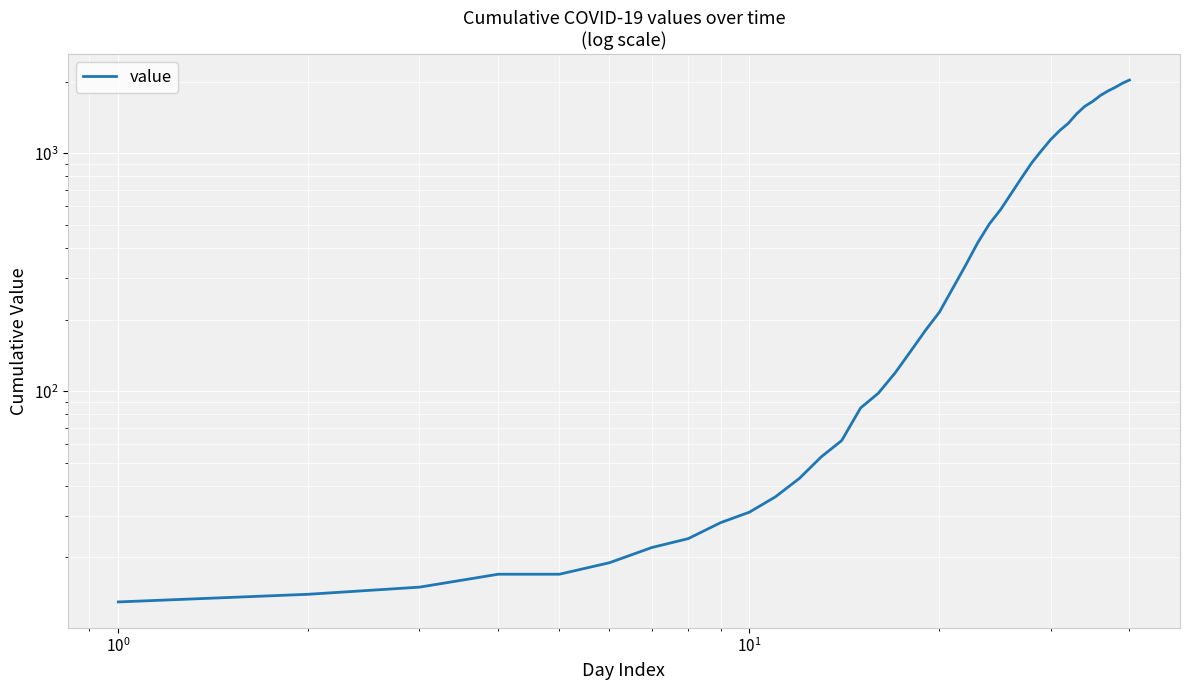

What is the sum of all values?

24656